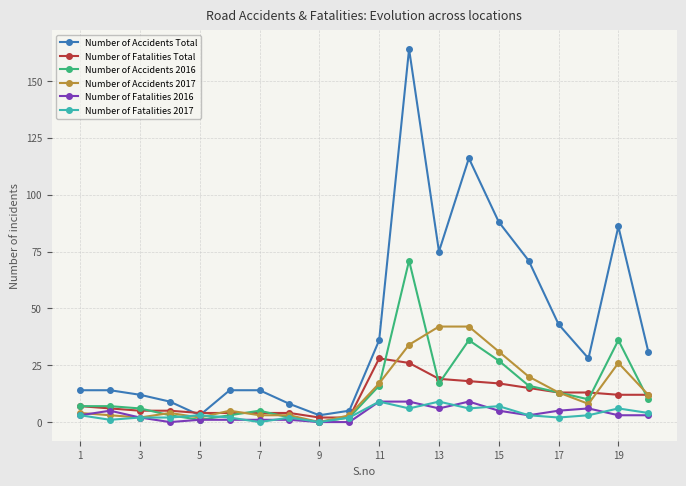

Which series has the largest total across all categories?

Number of Accidents Total